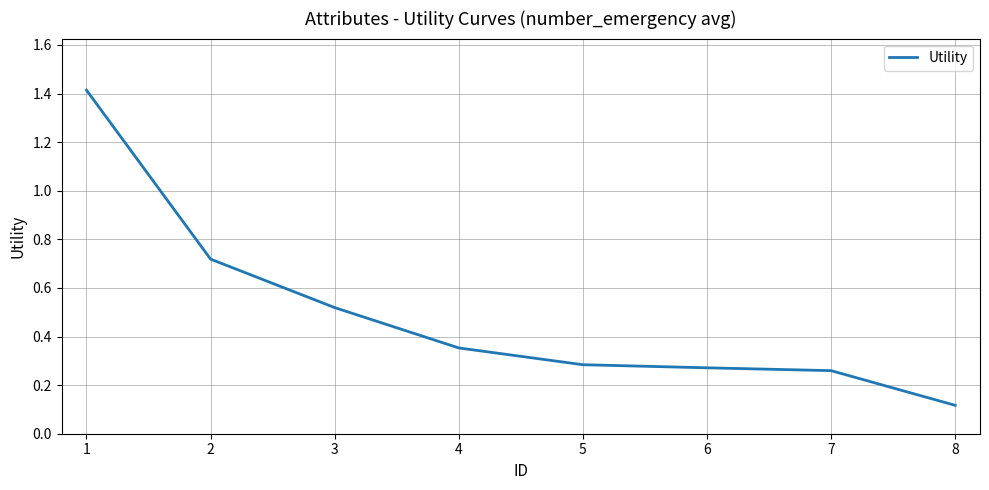

The chart shows a value of 0.2 at 2. True or false?

False